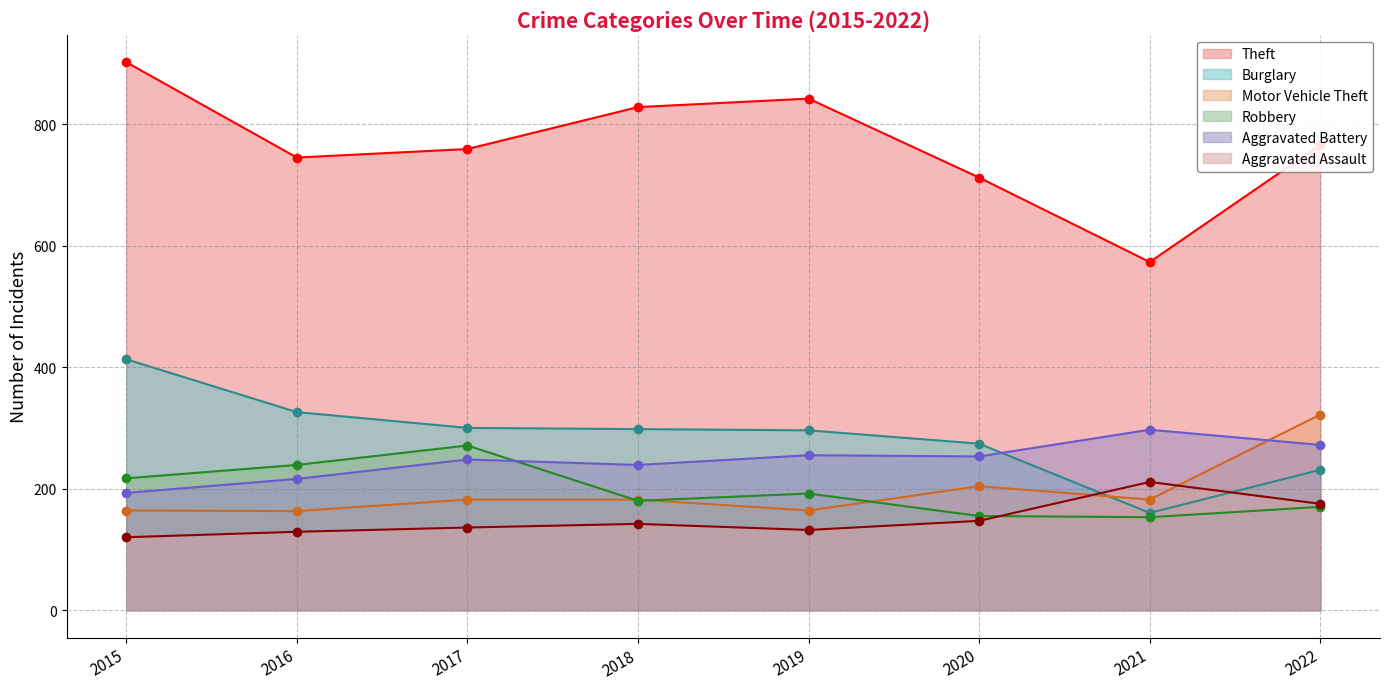

Reading right to left, extract all data points from this chart.

Theft: 766	573	712	842	828	759	745	902
Burglary: 231	160	274	296	298	300	326	413
Motor Vehicle Theft: 322	182	204	164	182	182	163	164
Robbery: 170	153	155	192	180	271	239	217
Aggravated Battery: 272	297	253	255	239	248	216	193
Aggravated Assault: 175	211	147	132	142	136	129	120